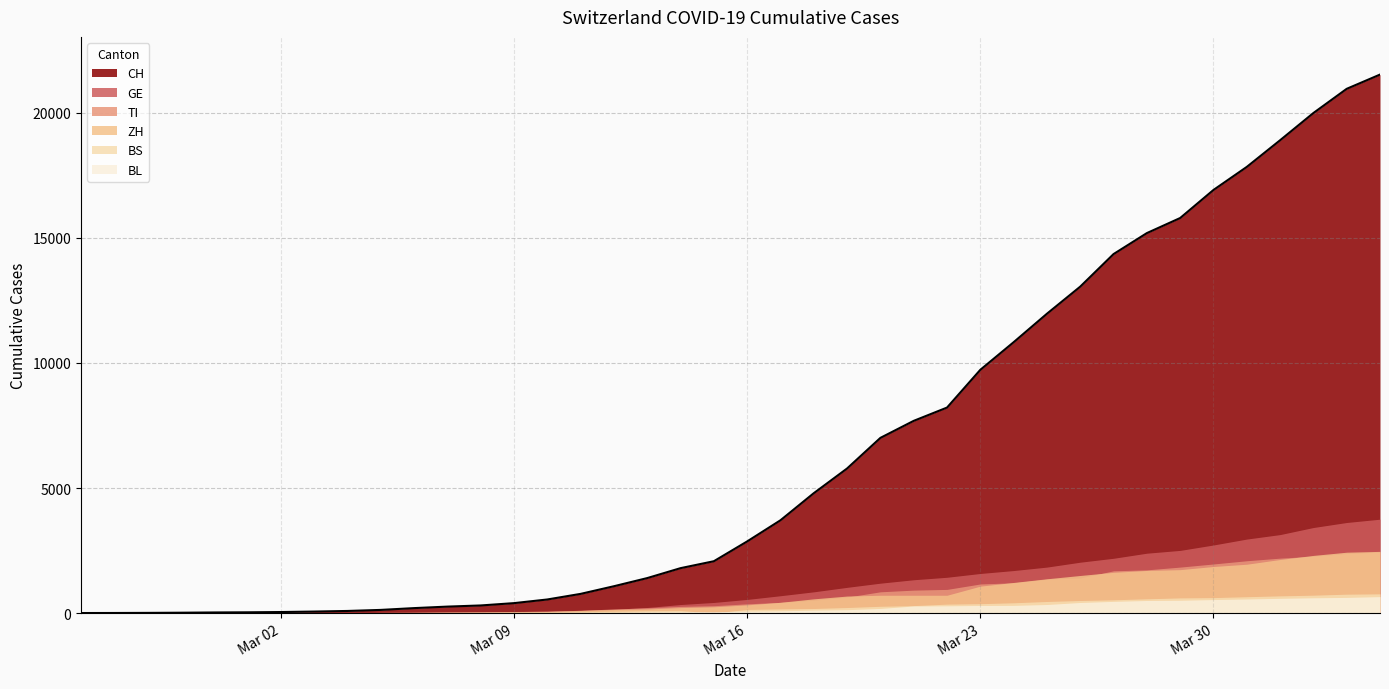

How many data points in TI are less than 368?

20